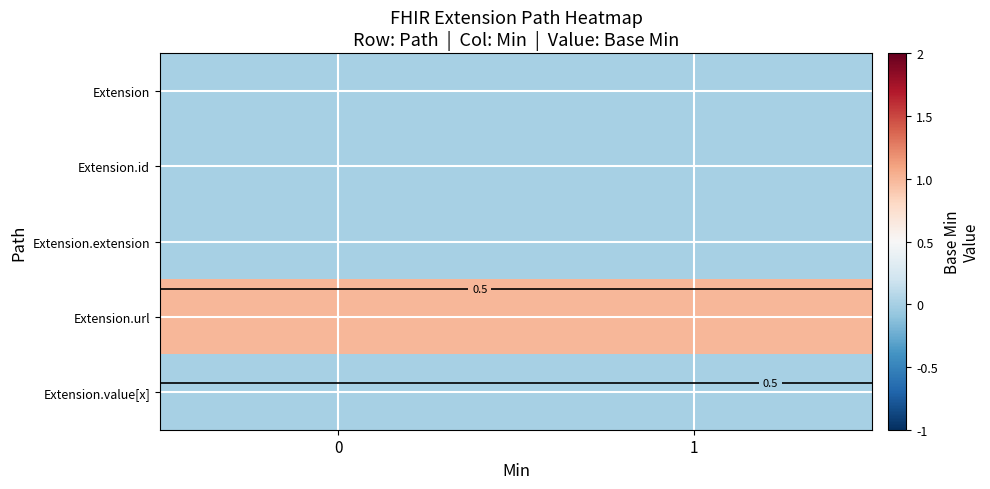

At 0, list the series in order from largest to smallest.

Extension.url, Extension, Extension.id, Extension.extension, Extension.value[x]